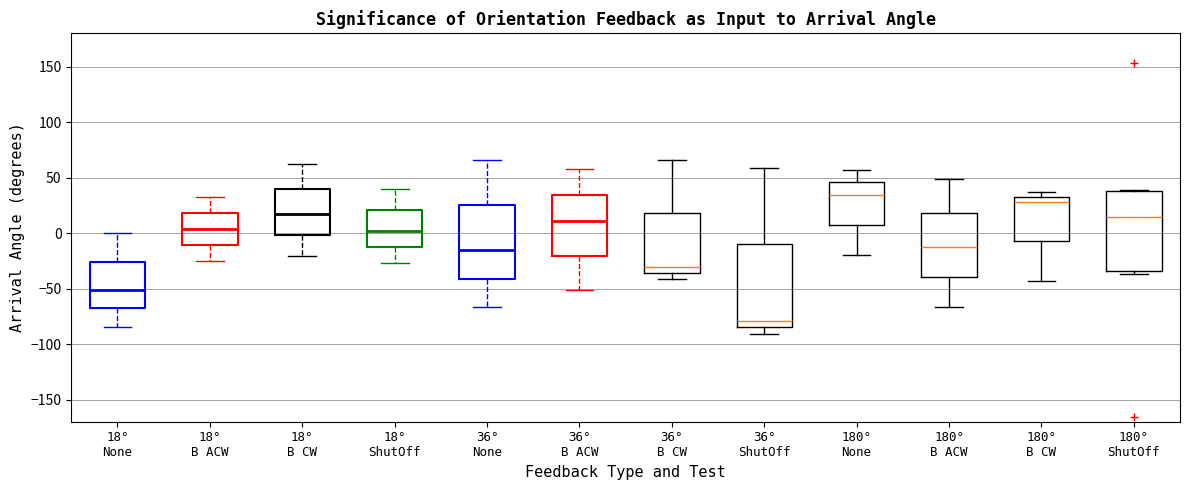

Reading left to right, read every box against the y-axis: the position of its median line, the range the box covers, and the ends of its whiskers. The values are not printed on the chart, so give them approximately, as read against the axis.

18° None: median -50, box -70 to -25, whiskers -85 to 0
18° B ACW: median 5, box -10 to 20, whiskers -25 to 35
18° B CW: median 15, box 0 to 40, whiskers -20 to 60
18° ShutOff: median 0, box -10 to 20, whiskers -25 to 40
36° None: median -15, box -40 to 25, whiskers -65 to 65
36° B ACW: median 10, box -20 to 35, whiskers -50 to 60
36° B CW: median -30, box -35 to 20, whiskers -40 to 65
36° ShutOff: median -80, box -85 to -10, whiskers -90 to 60
180° None: median 35, box 5 to 45, whiskers -20 to 55
180° B ACW: median -15, box -40 to 20, whiskers -65 to 50
180° B CW: median 30, box -5 to 35, whiskers -45 to 35 (just above the box's upper edge)
180° ShutOff: median 15, box -35 to 40, whiskers -35 (just below the box's lower edge) to 40